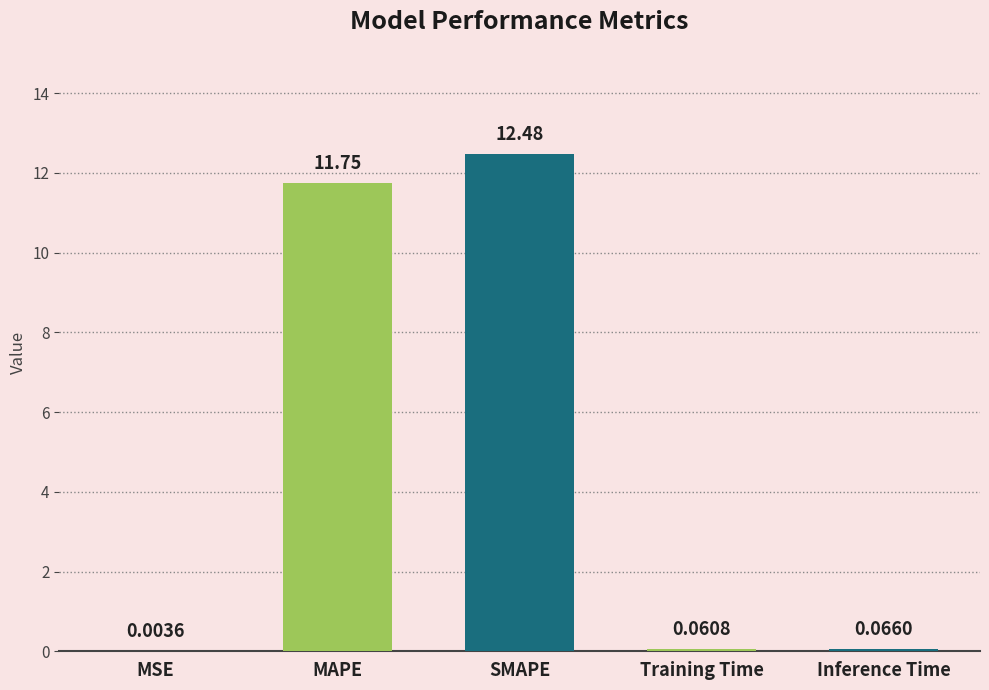

Which has a higher value, Inference Time or SMAPE?

SMAPE